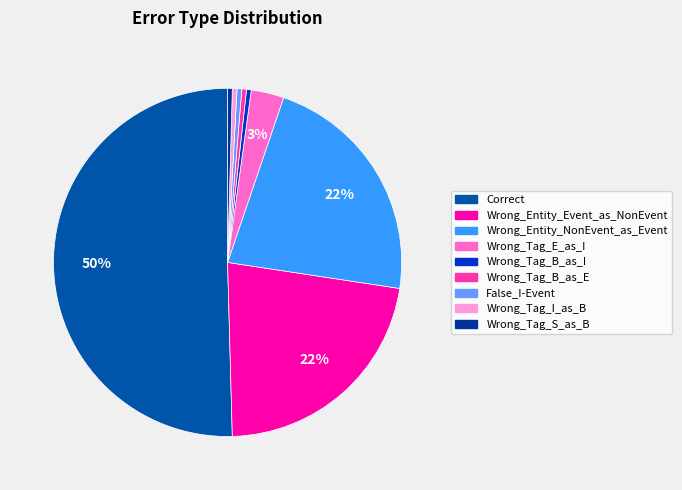

Approximately how many times larger is the value at Wrong_Entity_NonEvent_as_Event compared to Wrong_Tag_E_as_I?

7.3